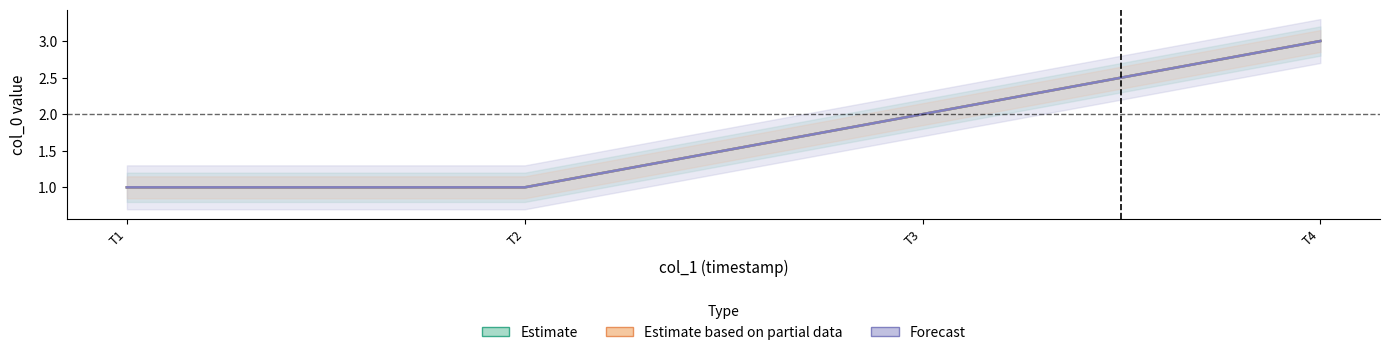

What is the highest value of the Estimate series?

3